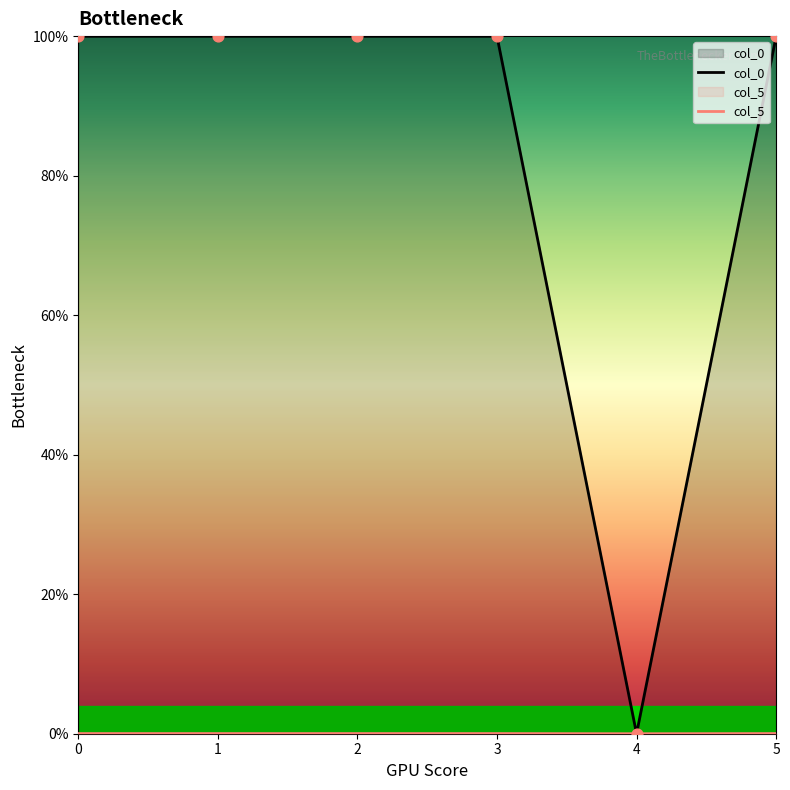

Which series has the widest spread of Y values?

col_0